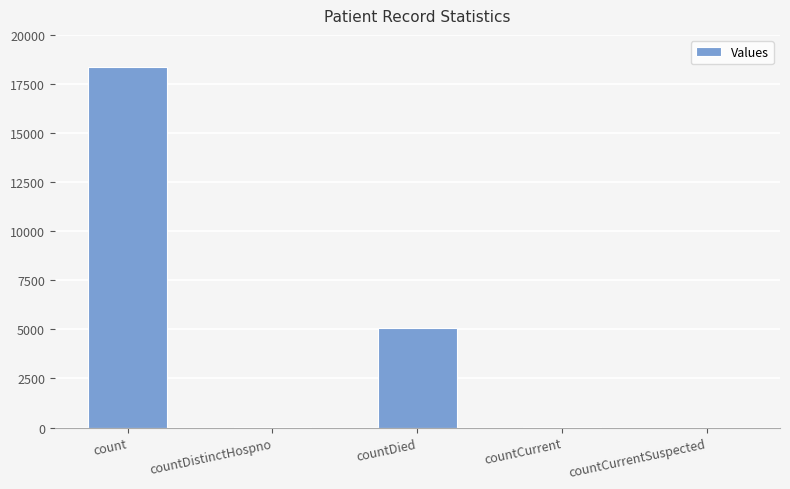

What is the sum of all values?

23493